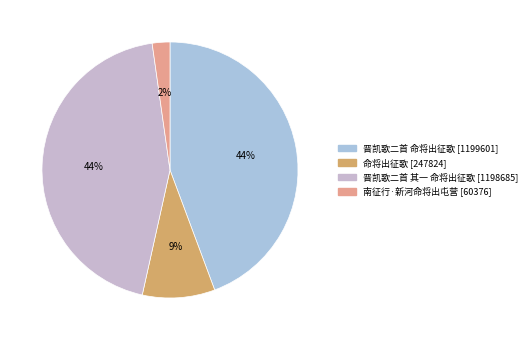

True or false: 命将出征歌 accounts for 9% of the total.

True